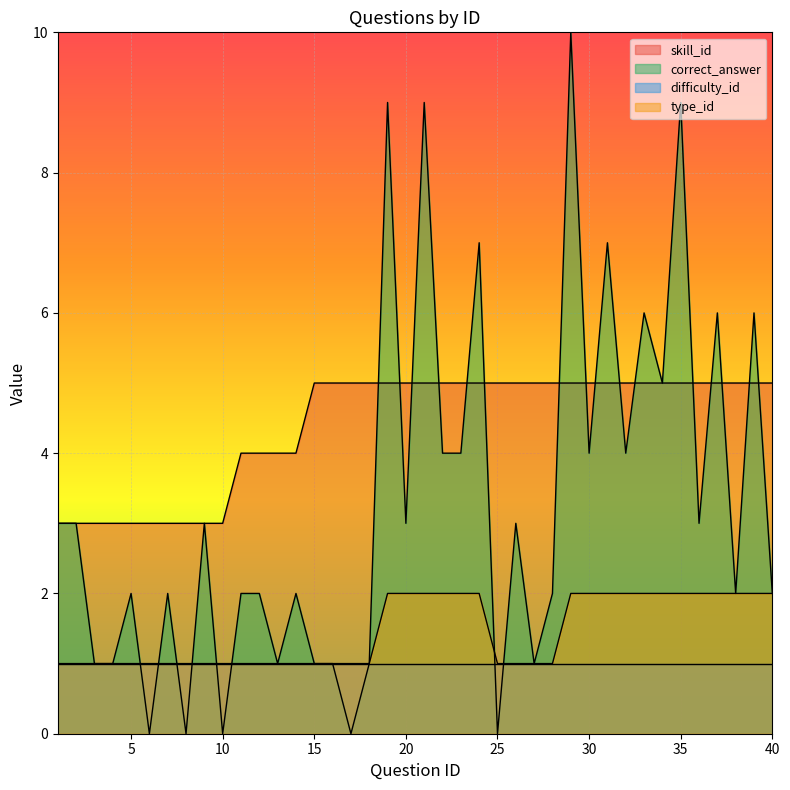

What is the value of the skill_id point at the 12th from the left?

4